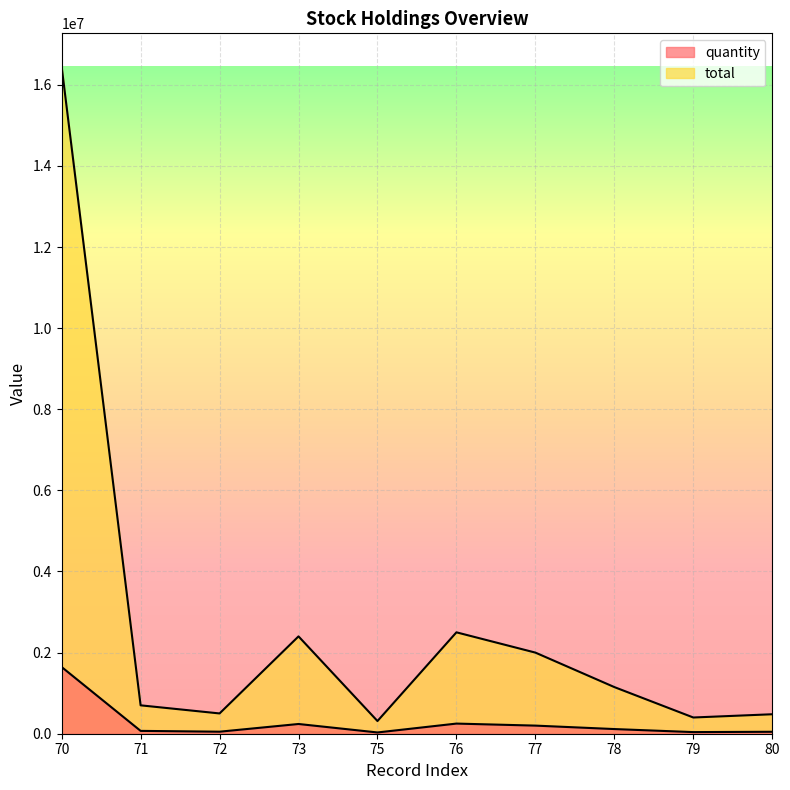

True or false: total has more than 2 points higher than both neighbors.

False